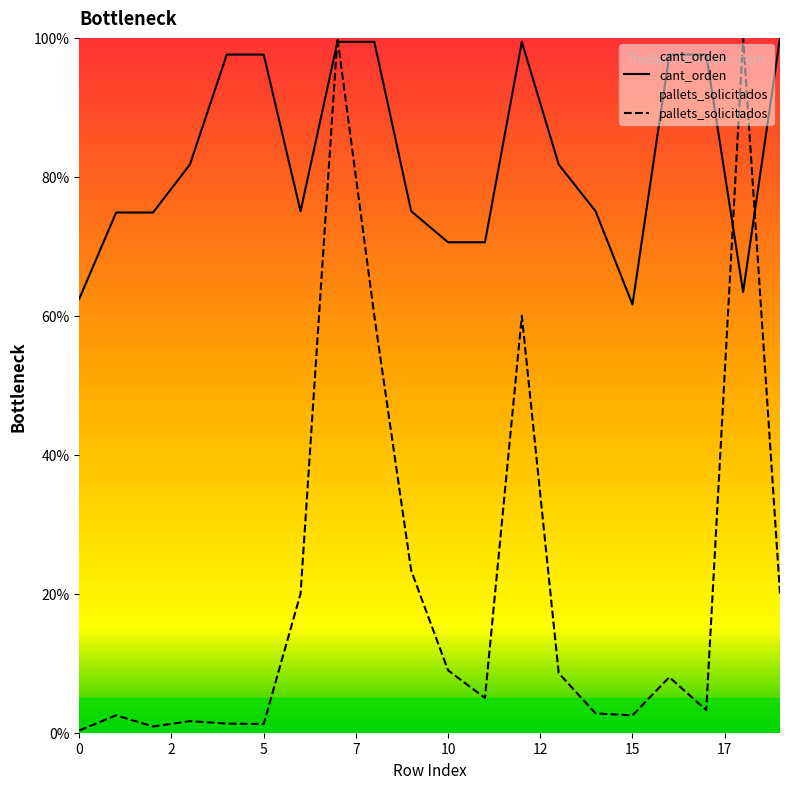

The pallets_solicitados series shows 1.7 at 3. True or false?

True